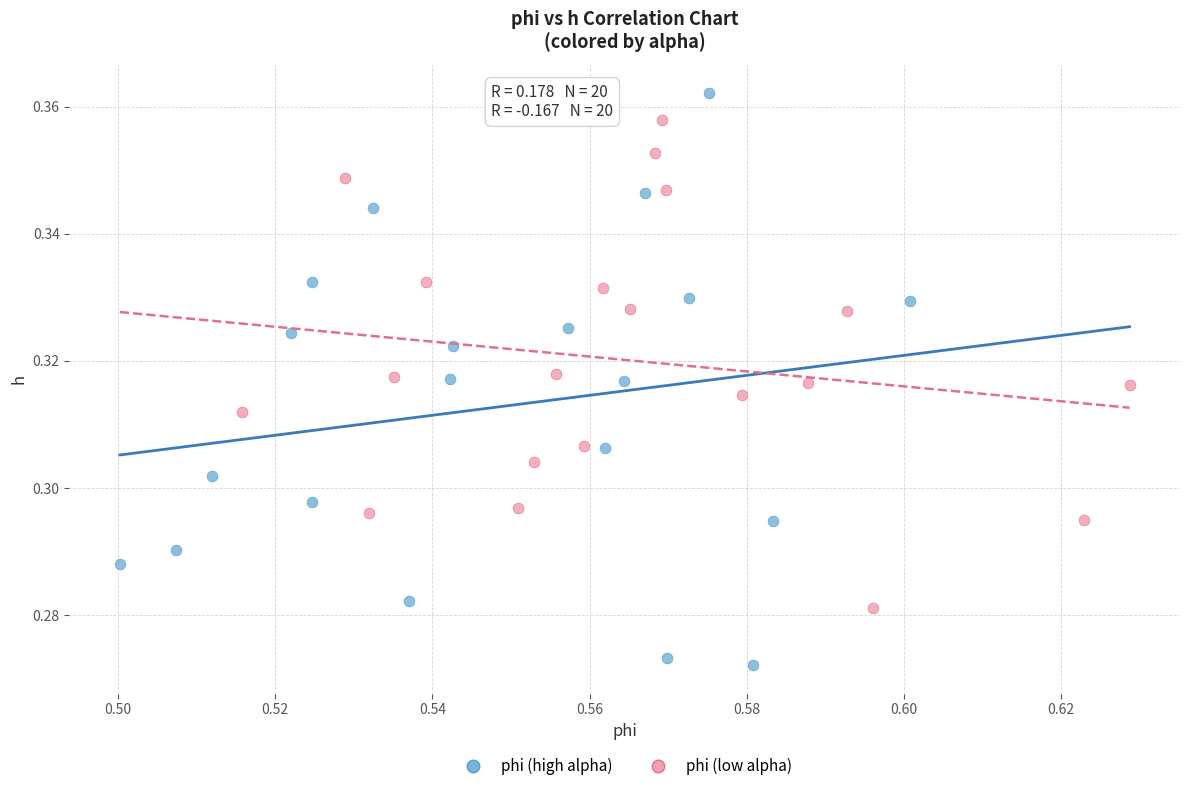

Which series contains the lowest Y value?

phi (high alpha)